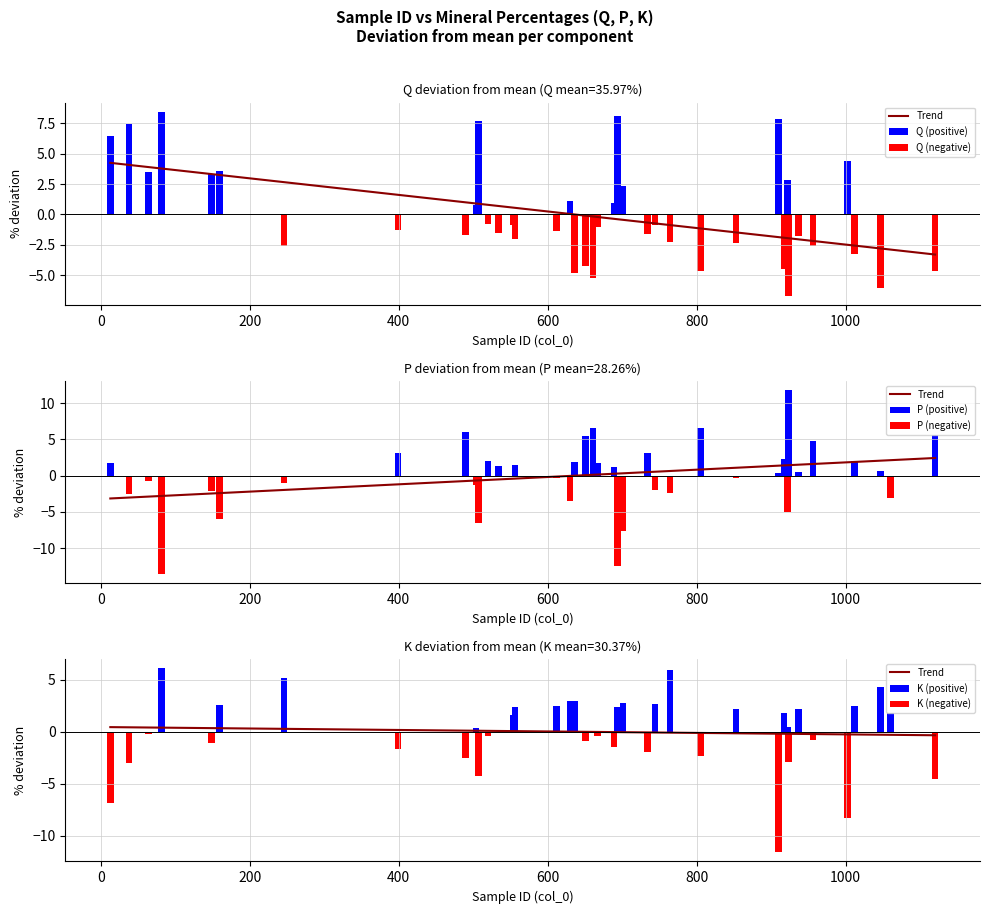

What is the value of the Q bar at the 31st from the left?

31.5